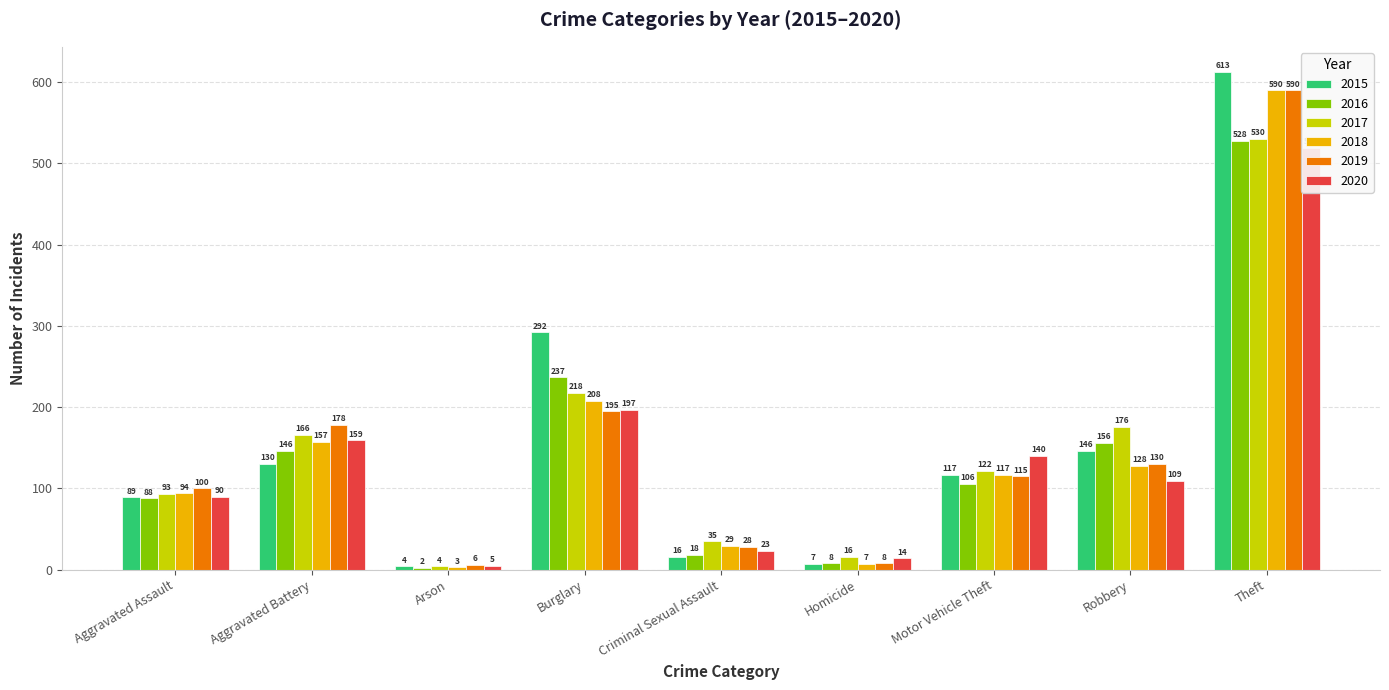

What is the maximum value shown in the chart?

613